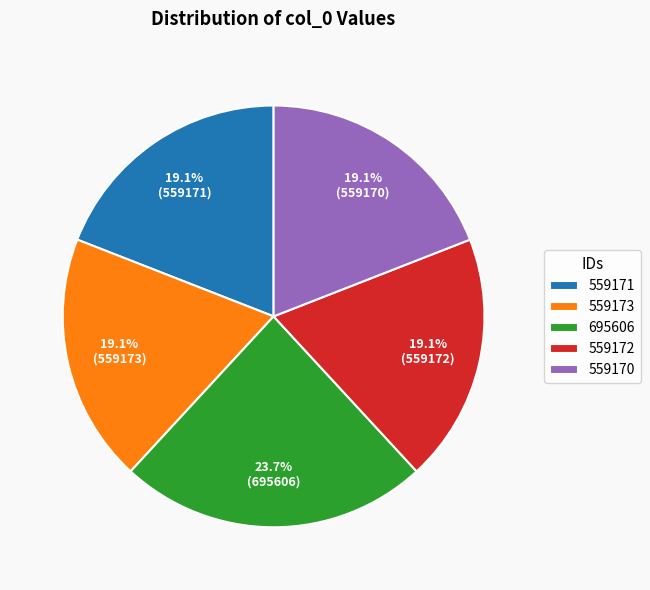

True or false: 559171 accounts for 32% of the total.

False